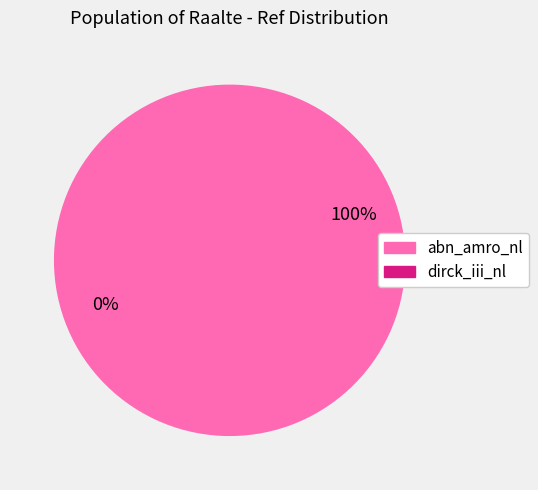

What is the smallest slice in the pie chart?

dirck_iii_nl